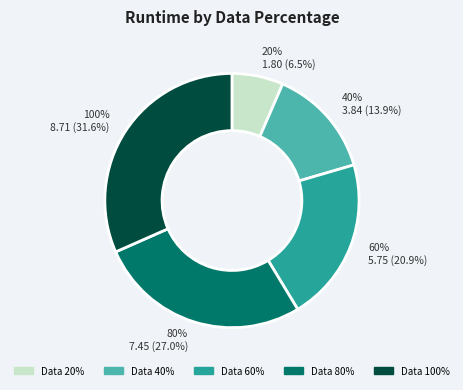

Combined, do 60 and 20 account for over 50%?

No